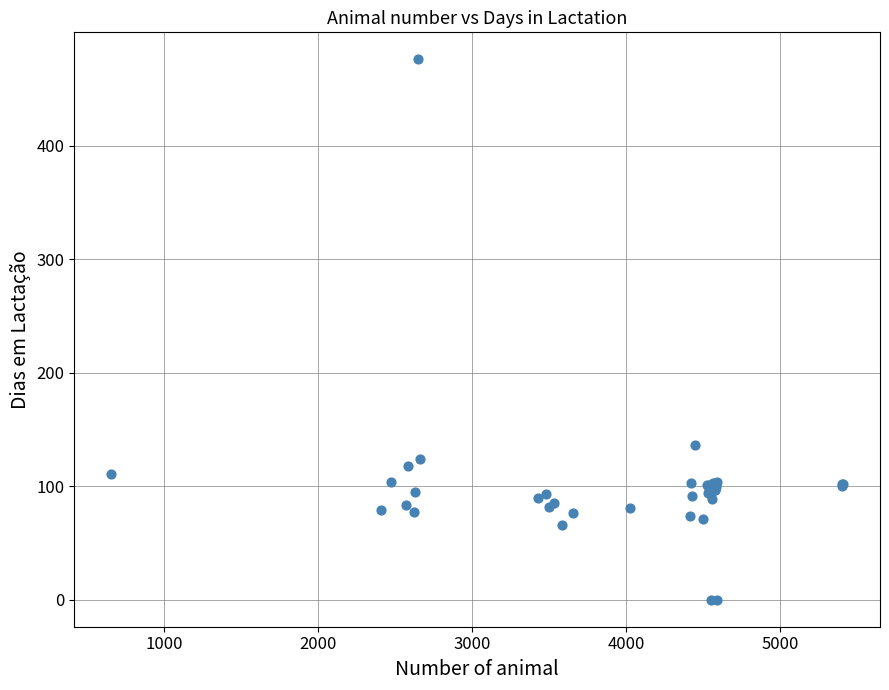

What Y value in the scatter plot is closest to 238?

136